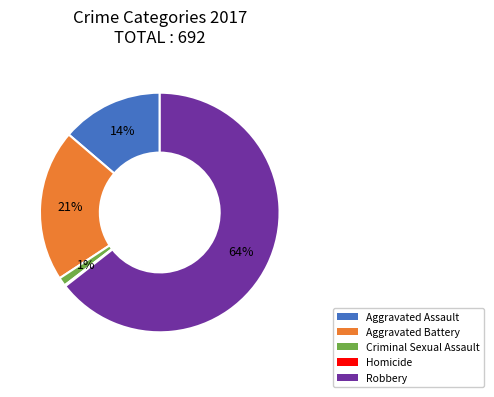

Which slice is the largest?

Robbery